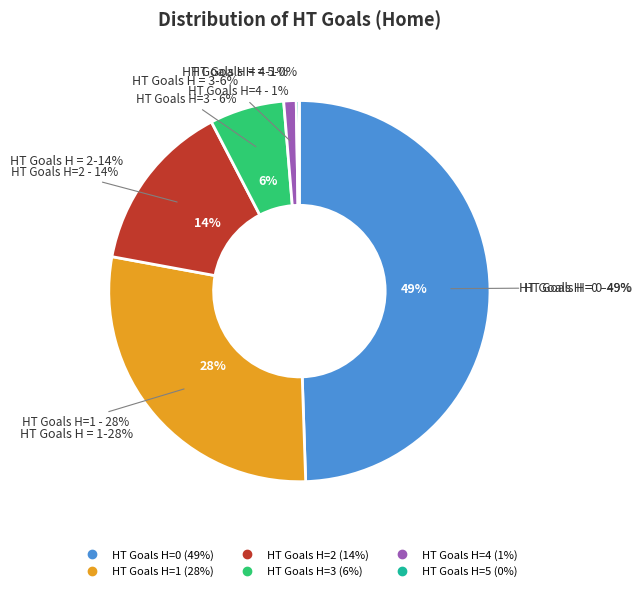

To the nearest percent, what portion does 4 represent?

1%